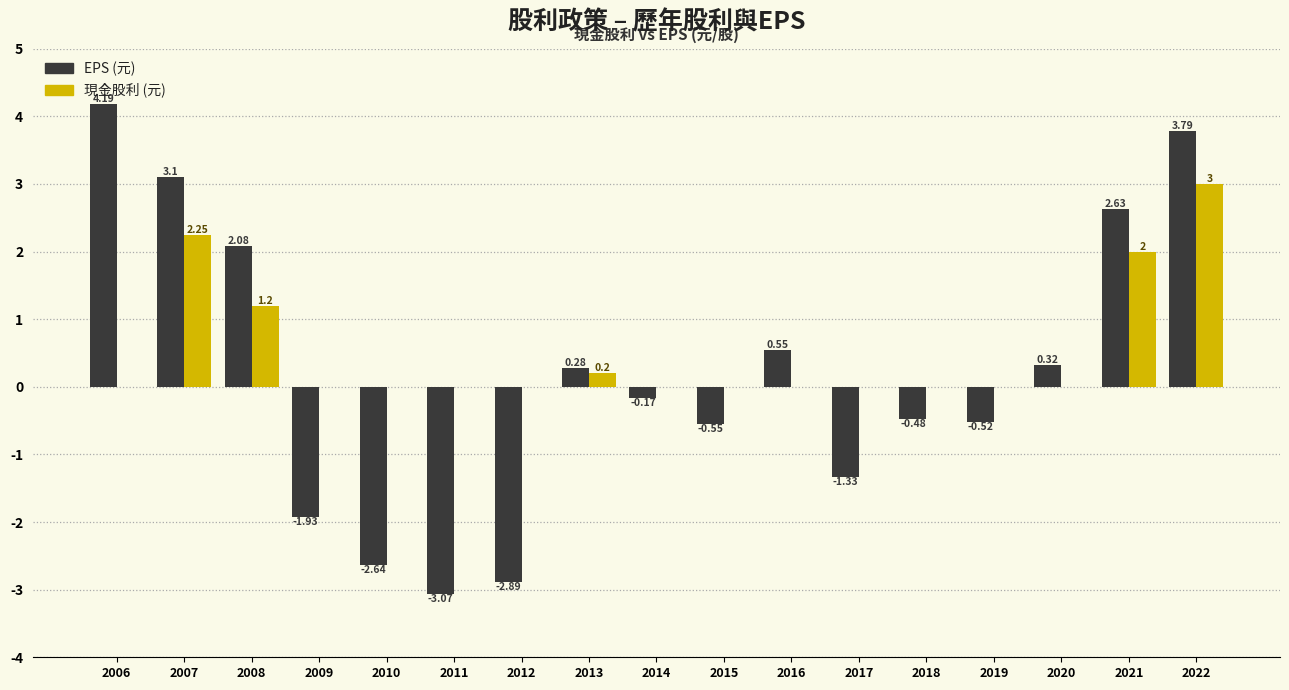

What is the sum of all EPS (元) values?

3.4